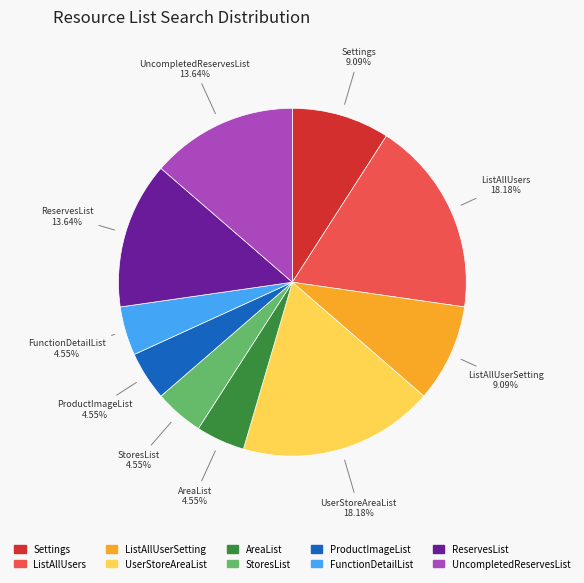

Does any single category account for the majority?

No